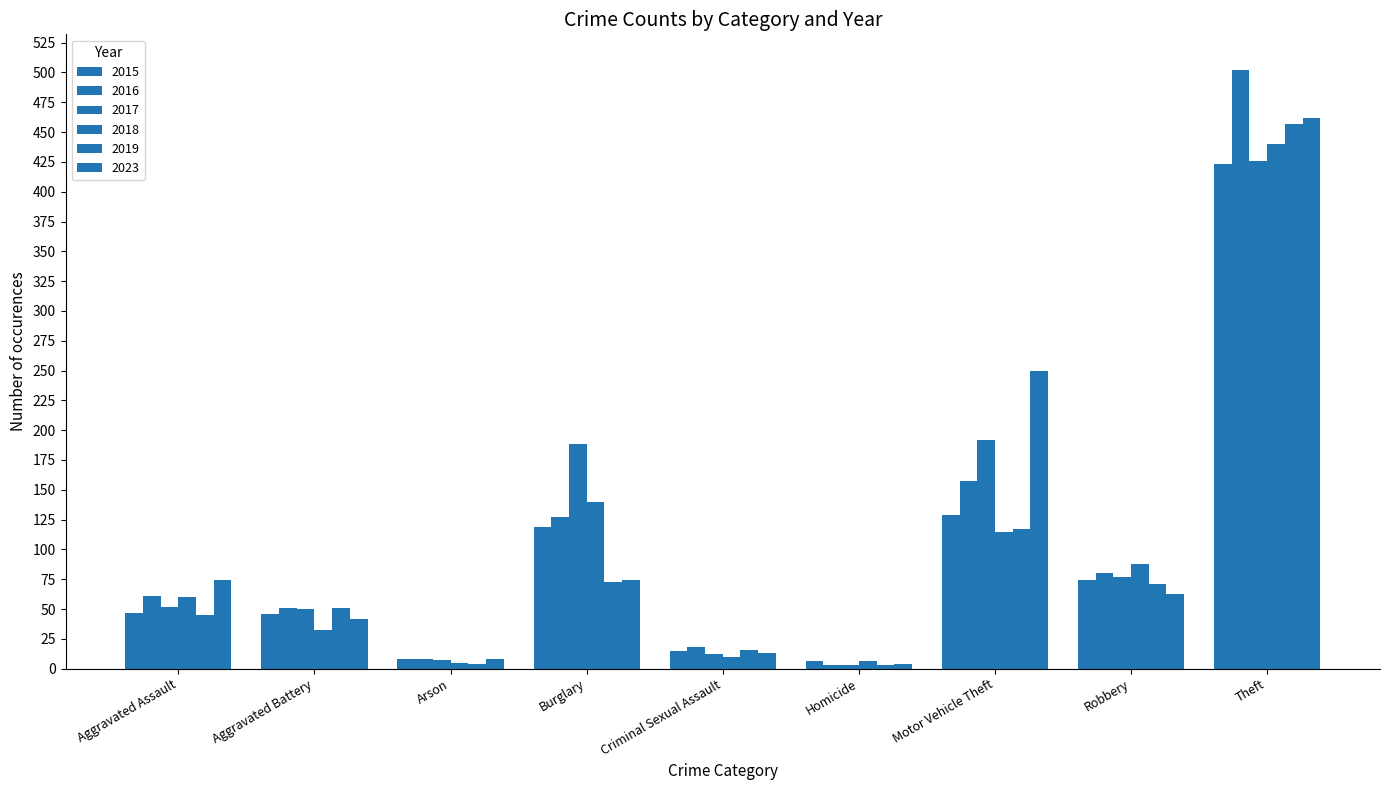

How many bars are there in each group?

6